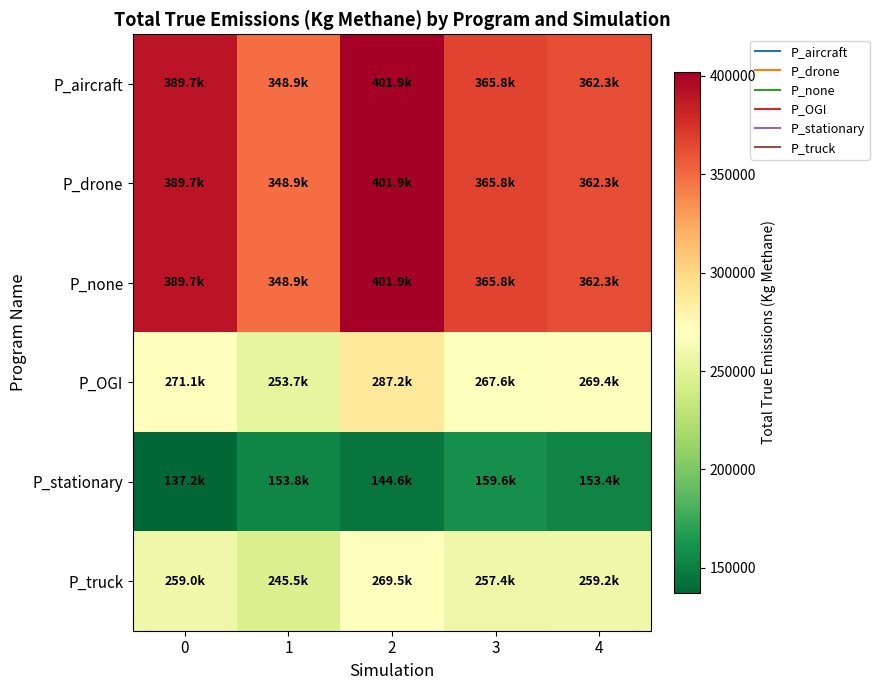

Reading left to right, extract all data points from this chart.

P_aircraft: 0=389695.5	1=348905.7	2=401947.4	3=365771.5	4=362333.3
P_drone: 0=389695.5	1=348905.7	2=401947.4	3=365771.5	4=362333.3
P_none: 0=389695.5	1=348905.7	2=401947.4	3=365771.5	4=362333.3
P_OGI: 0=271131.8	1=253717.9	2=287211.2	3=267587.9	4=269354.5
P_stationary: 0=137187.2	1=153801.3	2=144611.5	3=159570.1	4=153440.7
P_truck: 0=258963.7	1=245467.5	2=269475.6	3=257367.6	4=259187.2